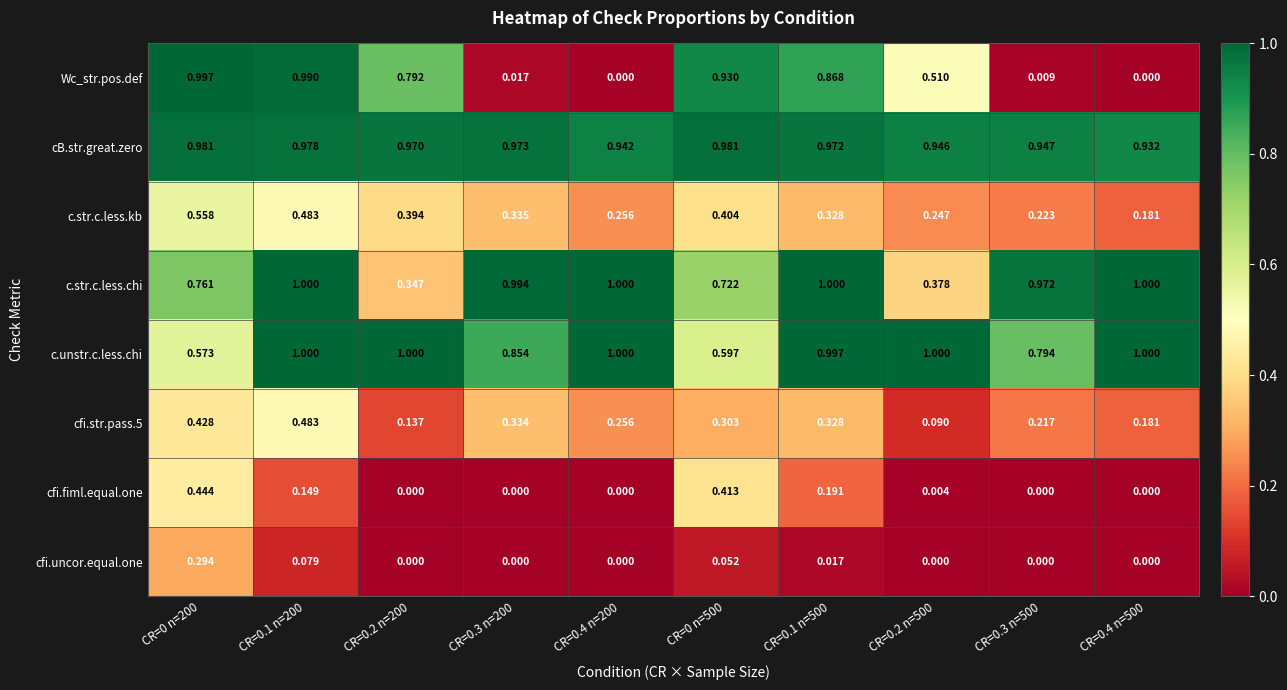

Which series changed the most between CR=0.2 n=200 and CR=0.3 n=200?

Wc_str.pos.def